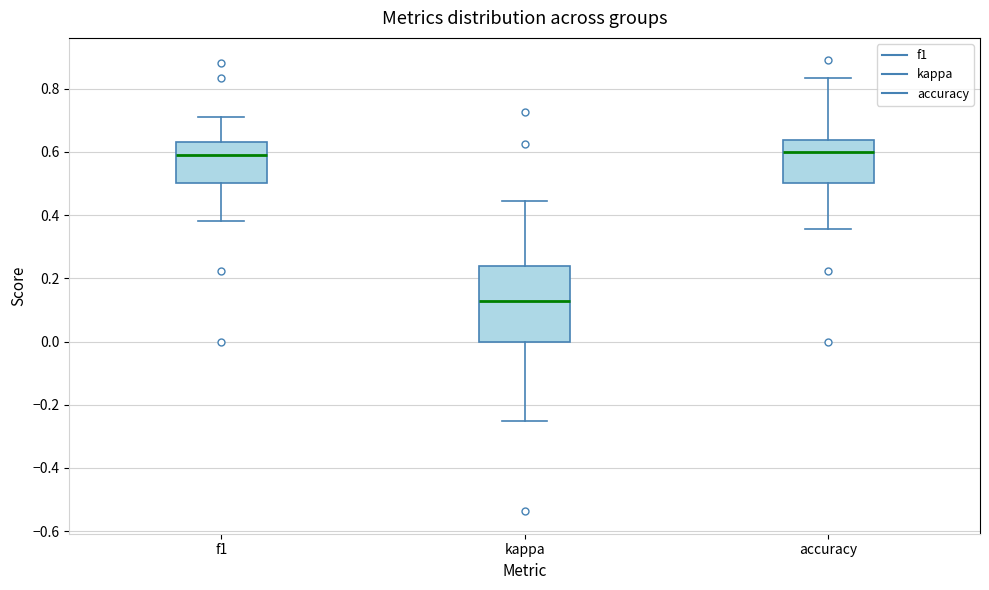

Reading left to right, read every box against the y-axis: the position of its median line, the range the box covers, and the ends of its whiskers. The values are not printed on the chart, so give them approximately, as read against the axis.

f1: median 0.58, box 0.50 to 0.64, whiskers 0.38 to 0.72
kappa: median 0.12, box 0.00 to 0.24, whiskers -0.24 to 0.44
accuracy: median 0.60, box 0.50 to 0.64, whiskers 0.36 to 0.84